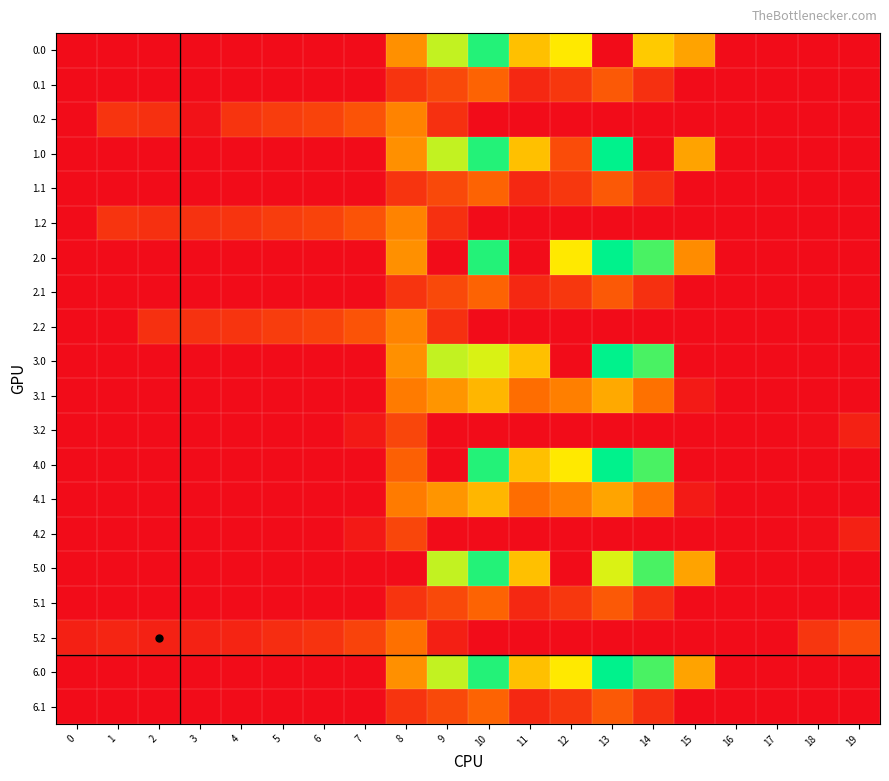

Reading right to left, transcribe all the data shown in this chart.

0.0: 19=0.0	18=0.0	17=0.0	16=0.0	15=443.0	14=542.9	13=0.0	12=619.4	11=516.0	10=916.2	9=716.9	8=395.3	7=0.0	6=0.0	5=0.0	4=0.0	3=0.0	2=0.0	1=0.0	0=0.0
0.1: 19=0.0	18=0.0	17=0.0	16=0.0	15=0.0	14=113.7	13=241.5	12=134.6	11=87.0	10=274.1	9=191.1	8=125.2	7=0.0	6=0.0	5=0.0	4=0.0	3=0.0	2=0.0	1=0.0	0=0.0
0.2: 19=0.0	18=0.0	17=0.0	16=0.0	15=0.0	14=0.0	13=0.0	12=0.0	11=0.0	10=0.0	9=111.5	8=364.7	7=223.4	6=171.2	5=155.0	4=125.6	3=20.4	2=114.5	1=127.3	0=0.0
1.0: 19=0.0	18=0.0	17=0.0	16=0.0	15=443.0	14=0.0	13=962.7	12=199.6	11=516.0	10=916.2	9=716.9	8=395.3	7=0.0	6=0.0	5=0.0	4=0.0	3=0.0	2=0.0	1=0.0	0=0.0
1.1: 19=0.0	18=0.0	17=0.0	16=0.0	15=0.0	14=113.7	13=241.5	12=134.6	11=87.0	10=274.1	9=191.1	8=125.2	7=0.0	6=0.0	5=0.0	4=0.0	3=0.0	2=0.0	1=0.0	0=0.0
1.2: 19=0.0	18=0.0	17=0.0	16=0.0	15=0.0	14=0.0	13=0.0	12=0.0	11=0.0	10=0.0	9=111.5	8=364.7	7=223.4	6=171.2	5=155.0	4=125.6	3=119.0	2=114.5	1=127.3	0=0.0
2.0: 19=0.0	18=0.0	17=0.0	16=0.0	15=385.8	14=870.3	13=962.7	12=619.4	11=0.0	10=916.2	9=0.0	8=395.3	7=0.0	6=0.0	5=0.0	4=0.0	3=0.0	2=0.0	1=0.0	0=0.0
2.1: 19=0.0	18=0.0	17=0.0	16=0.0	15=0.0	14=113.7	13=241.5	12=134.6	11=87.0	10=274.1	9=191.1	8=125.2	7=0.0	6=0.0	5=0.0	4=0.0	3=0.0	2=0.0	1=0.0	0=0.0
2.2: 19=0.0	18=0.0	17=0.0	16=0.0	15=0.0	14=0.0	13=0.0	12=0.0	11=0.0	10=0.0	9=111.5	8=364.7	7=223.4	6=171.2	5=155.0	4=125.6	3=119.0	2=114.5	1=0.0	0=0.0
3.0: 19=0.0	18=0.0	17=0.0	16=0.0	15=0.0	14=870.3	13=962.7	12=0.0	11=516.0	10=688.6	9=716.9	8=395.3	7=0.0	6=0.0	5=0.0	4=0.0	3=0.0	2=0.0	1=0.0	0=0.0
3.1: 19=0.0	18=0.0	17=0.0	16=0.0	15=43.9	14=319.2	13=458.5	12=351.6	11=304.0	10=491.1	9=408.1	8=342.2	7=0.0	6=0.0	5=0.0	4=0.0	3=0.0	2=0.0	1=0.0	0=0.0
3.2: 19=66.0	18=7.0	17=0.0	16=0.0	15=0.0	14=0.0	13=0.0	12=0.0	11=0.0	10=0.0	9=0.0	8=181.7	7=40.4	6=0.0	5=0.0	4=0.0	3=0.0	2=0.0	1=0.0	0=0.0
4.0: 19=0.0	18=0.0	17=0.0	16=0.0	15=0.0	14=870.3	13=962.7	12=619.4	11=516.0	10=916.2	9=0.0	8=265.1	7=0.0	6=0.0	5=0.0	4=0.0	3=0.0	2=0.0	1=0.0	0=0.0
4.1: 19=0.0	18=0.0	17=0.0	16=0.0	15=43.9	14=330.7	13=447.0	12=351.6	11=304.0	10=491.1	9=408.1	8=342.2	7=0.0	6=0.0	5=0.0	4=0.0	3=0.0	2=0.0	1=0.0	0=0.0
4.2: 19=66.0	18=7.0	17=0.0	16=0.0	15=0.0	14=0.0	13=0.0	12=0.0	11=0.0	10=0.0	9=0.0	8=181.7	7=40.4	6=0.0	5=0.0	4=0.0	3=0.0	2=0.0	1=0.0	0=0.0
5.0: 19=0.0	18=0.0	17=0.0	16=0.0	15=443.0	14=870.3	13=687.3	12=0.0	11=516.0	10=916.2	9=716.9	8=0.0	7=0.0	6=0.0	5=0.0	4=0.0	3=0.0	2=0.0	1=0.0	0=0.0
5.1: 19=0.0	18=0.0	17=0.0	16=0.0	15=0.0	14=113.7	13=241.5	12=134.6	11=87.0	10=274.1	9=191.1	8=125.2	7=0.0	6=0.0	5=0.0	4=0.0	3=0.0	2=0.0	1=0.0	0=0.0
5.2: 19=199.0	18=132.2	17=0.0	16=0.0	15=0.0	14=0.0	13=0.0	12=0.0	11=0.0	10=0.0	9=61.5	8=314.7	7=173.4	6=121.2	5=105.0	4=75.6	3=69.0	2=64.5	1=77.3	0=62.9
6.0: 19=0.0	18=0.0	17=0.0	16=0.0	15=443.0	14=870.3	13=962.7	12=619.4	11=516.0	10=916.2	9=716.9	8=395.3	7=0.0	6=0.0	5=0.0	4=0.0	3=0.0	2=0.0	1=0.0	0=0.0
6.1: 19=0.0	18=0.0	17=0.0	16=0.0	15=0.0	14=113.7	13=241.5	12=134.6	11=87.0	10=274.1	9=191.1	8=125.2	7=0.0	6=0.0	5=0.0	4=0.0	3=0.0	2=0.0	1=0.0	0=0.0